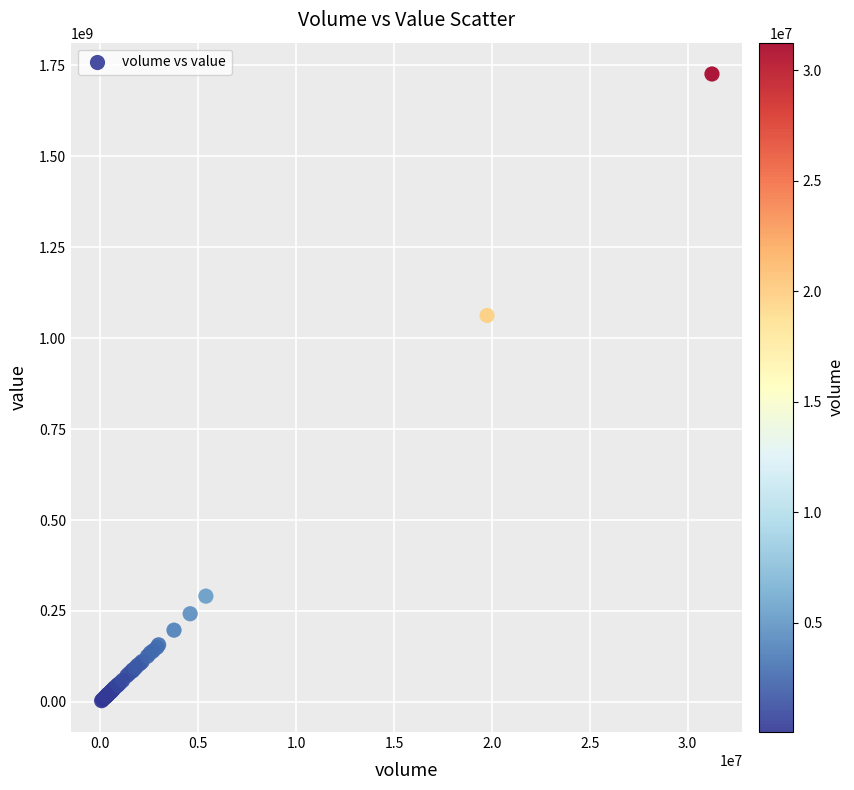

What Y value in the scatter plot is closest to 864707873?

1062277405.2